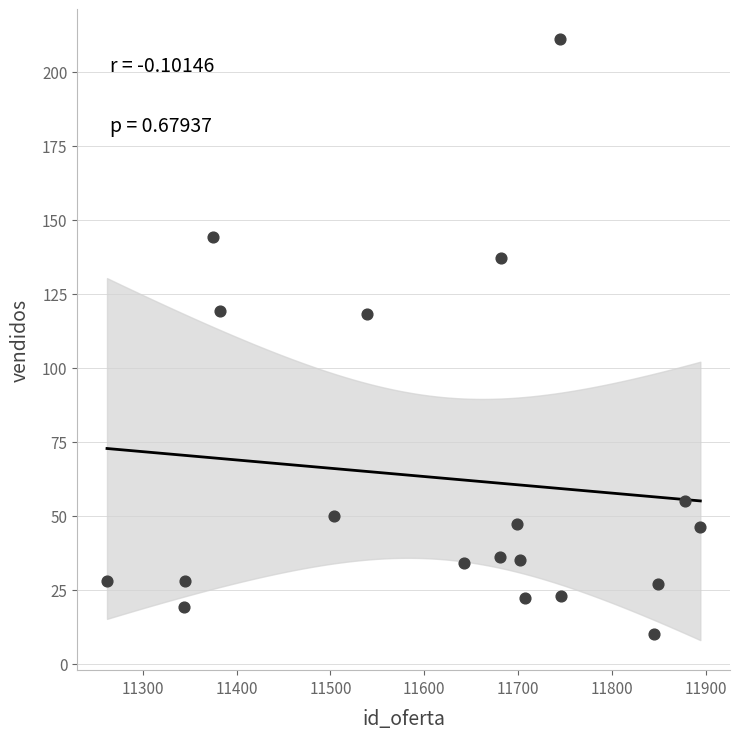

What is the range of Y values (max minus min)?

201